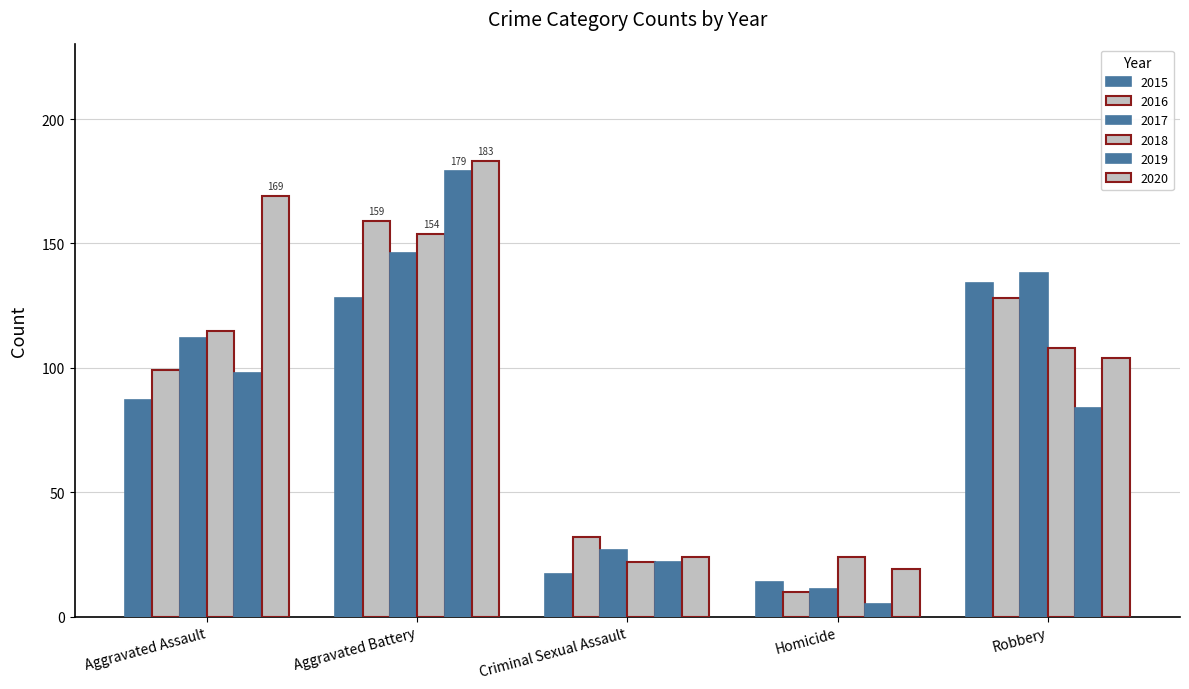

At which label is 2017 closest to 78?

Aggravated Assault